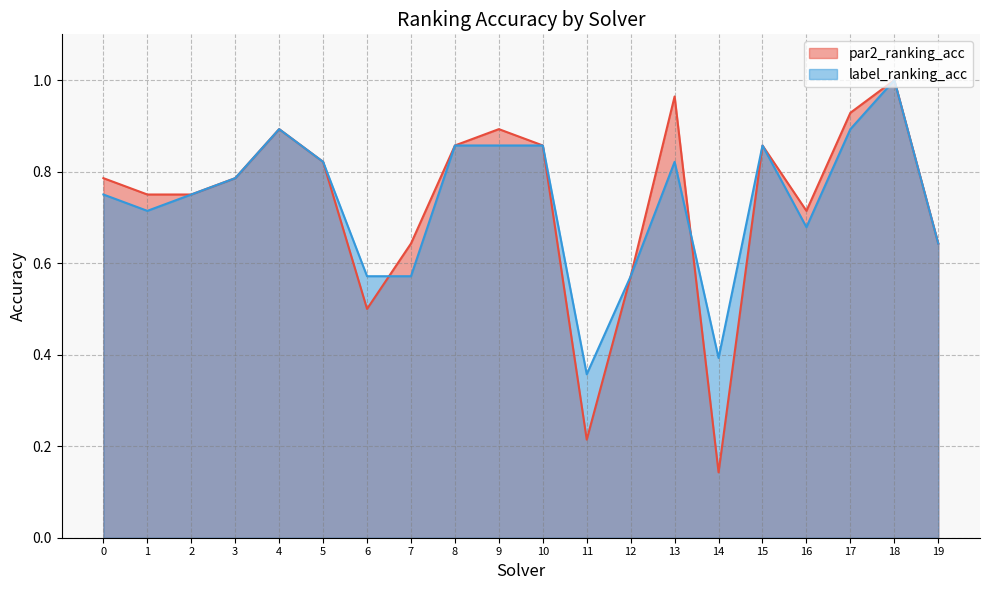

What value does the par2_ranking_acc series have at 10?

0.9